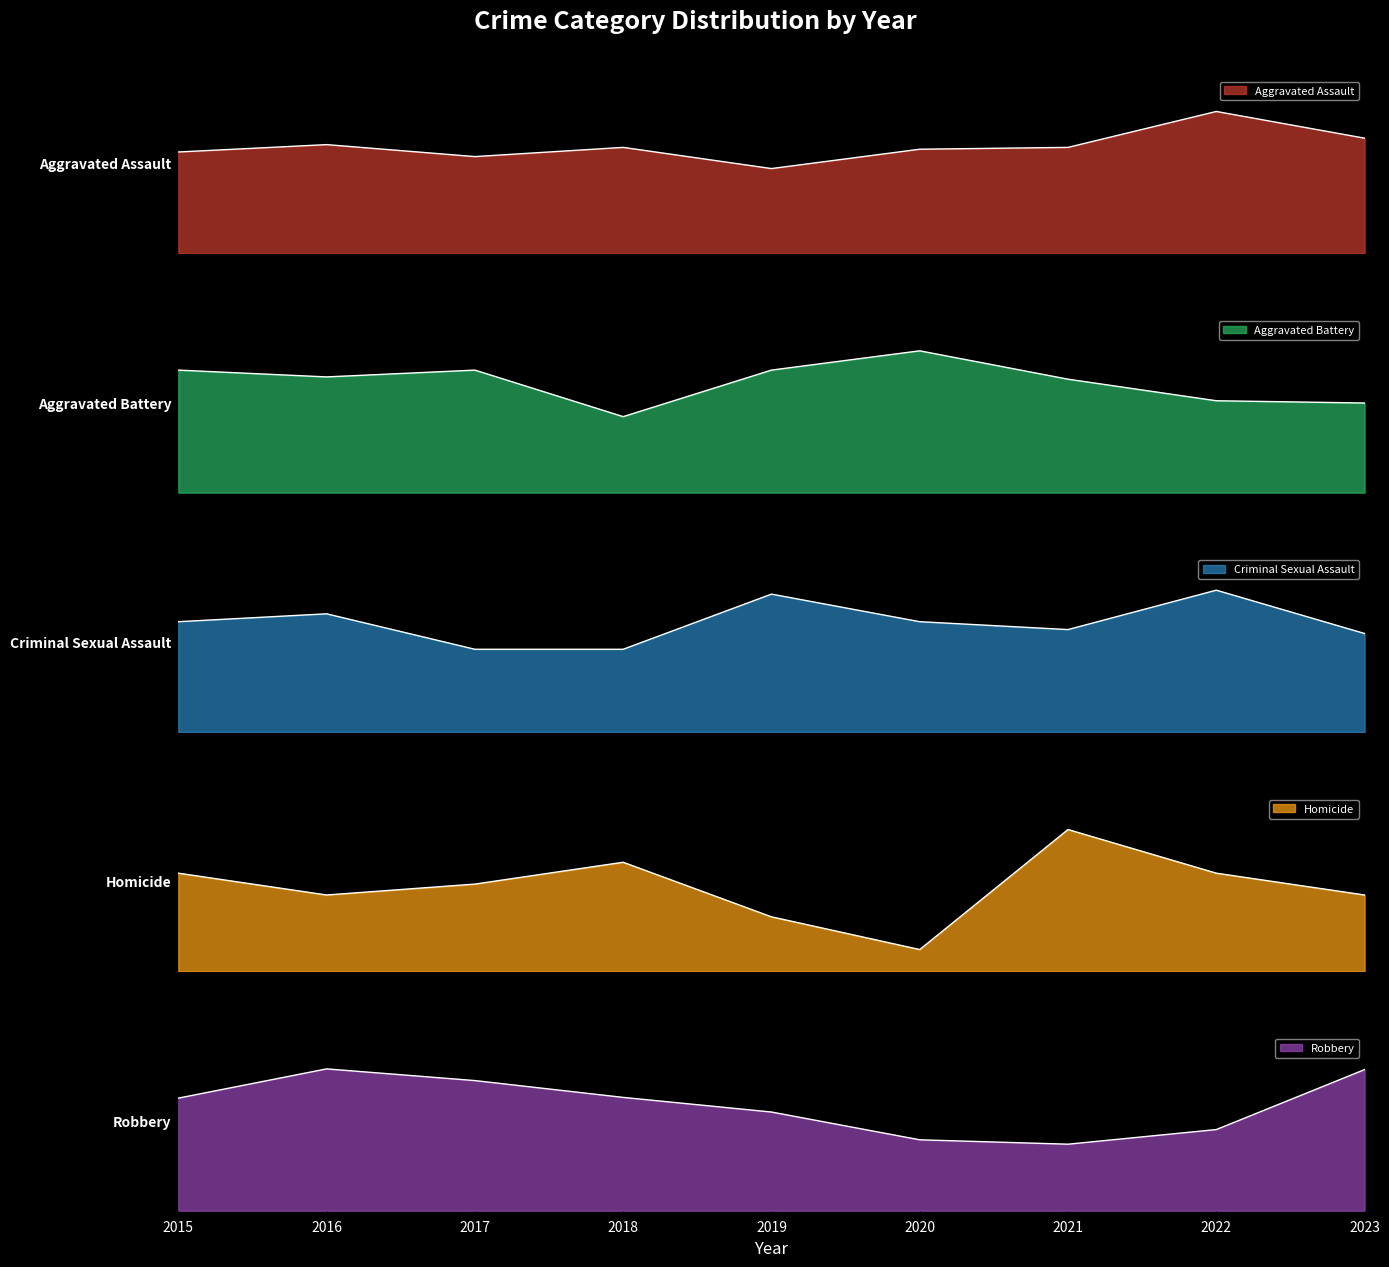

What is the sum of all Criminal Sexual Assault values?

250